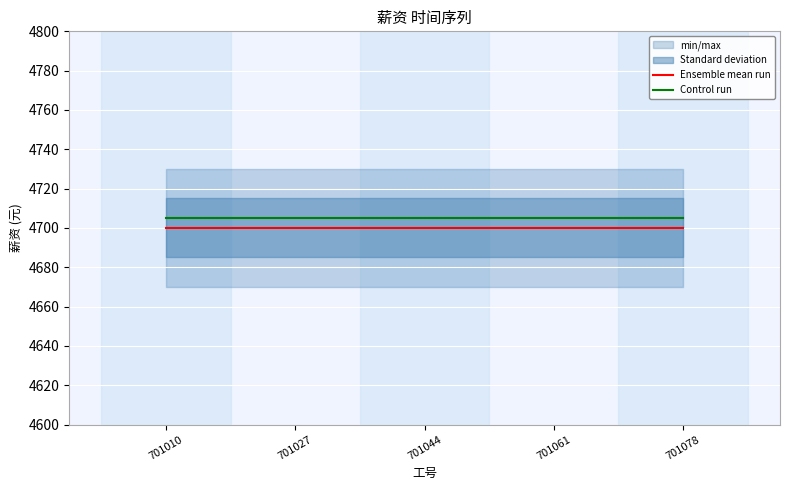

At how many categories does at least one series exceed 4703?

5